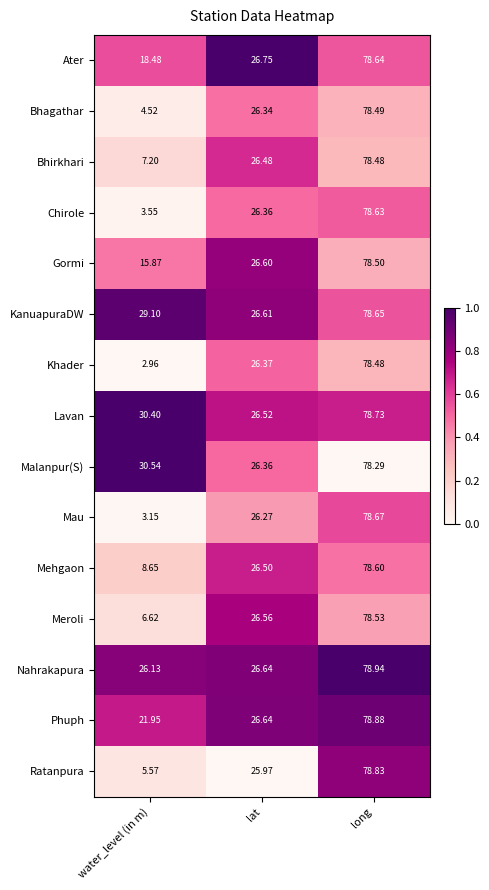

At which category is the sum across all series the highest?

long